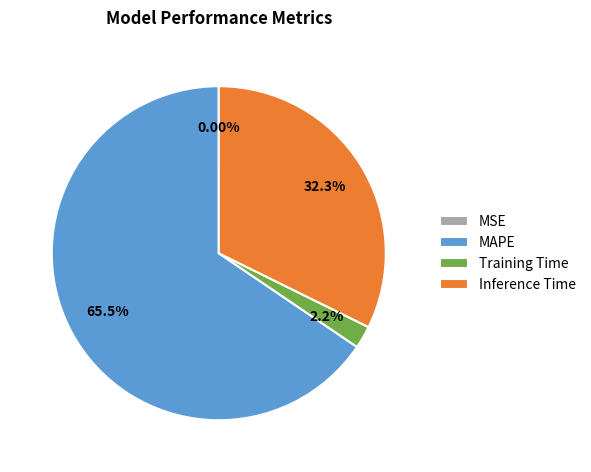

Which category has the biggest portion of the pie?

MAPE